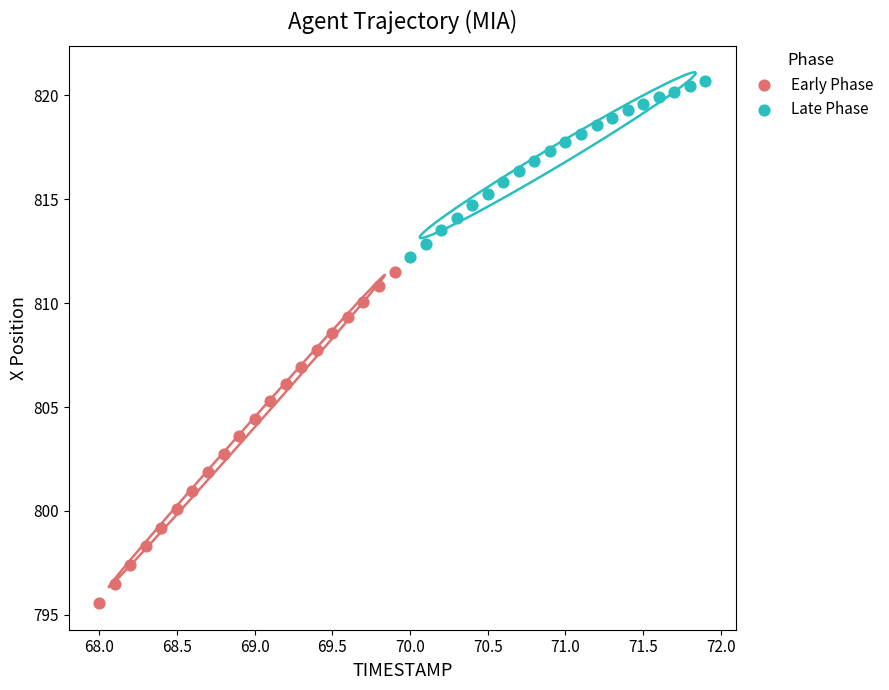

Which series contains the lowest Y value?

Early Phase